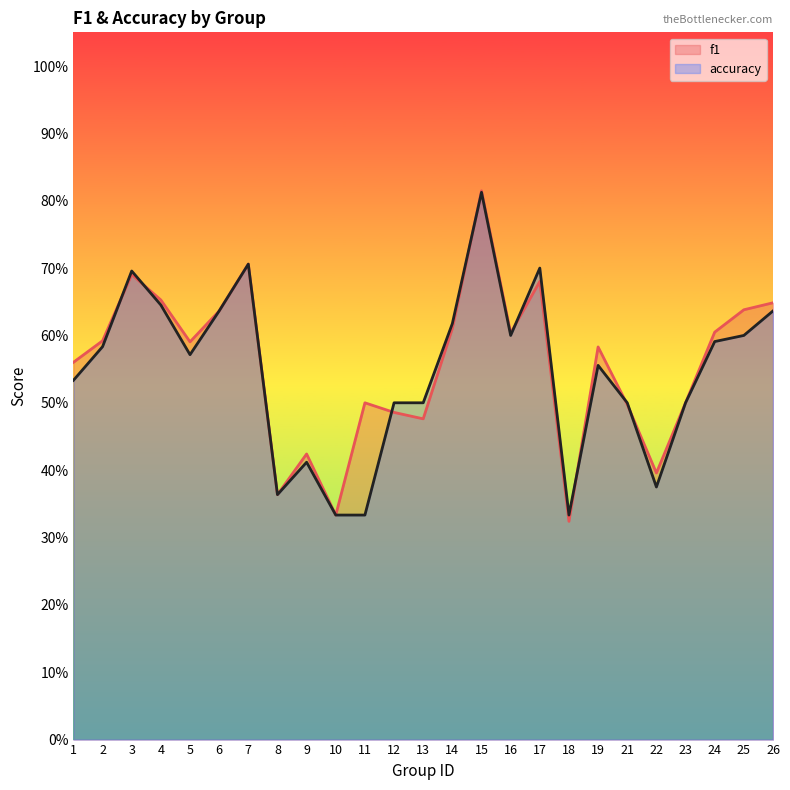

Between 11 and 12, which series saw the biggest shift?

accuracy